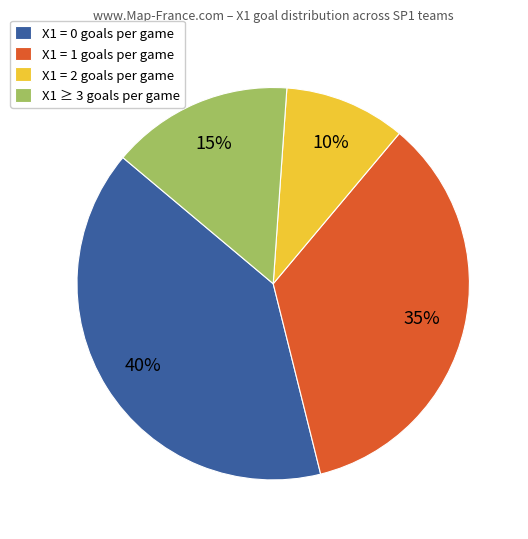

Which slice is the largest?

X1 = 0 goals per game